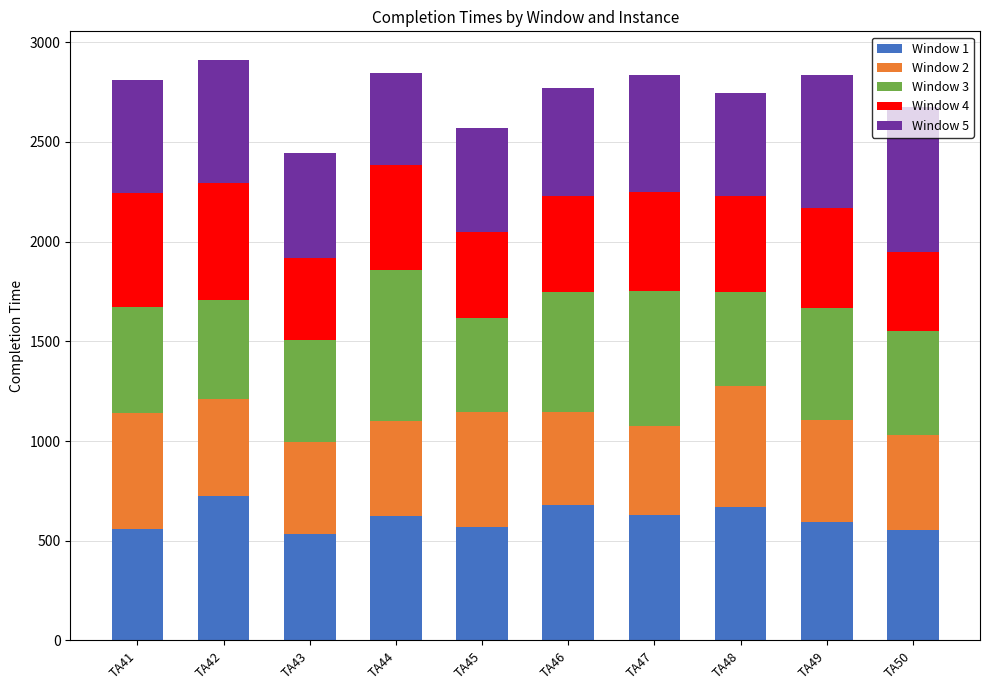

What is the highest value of the Window 1 series?

724